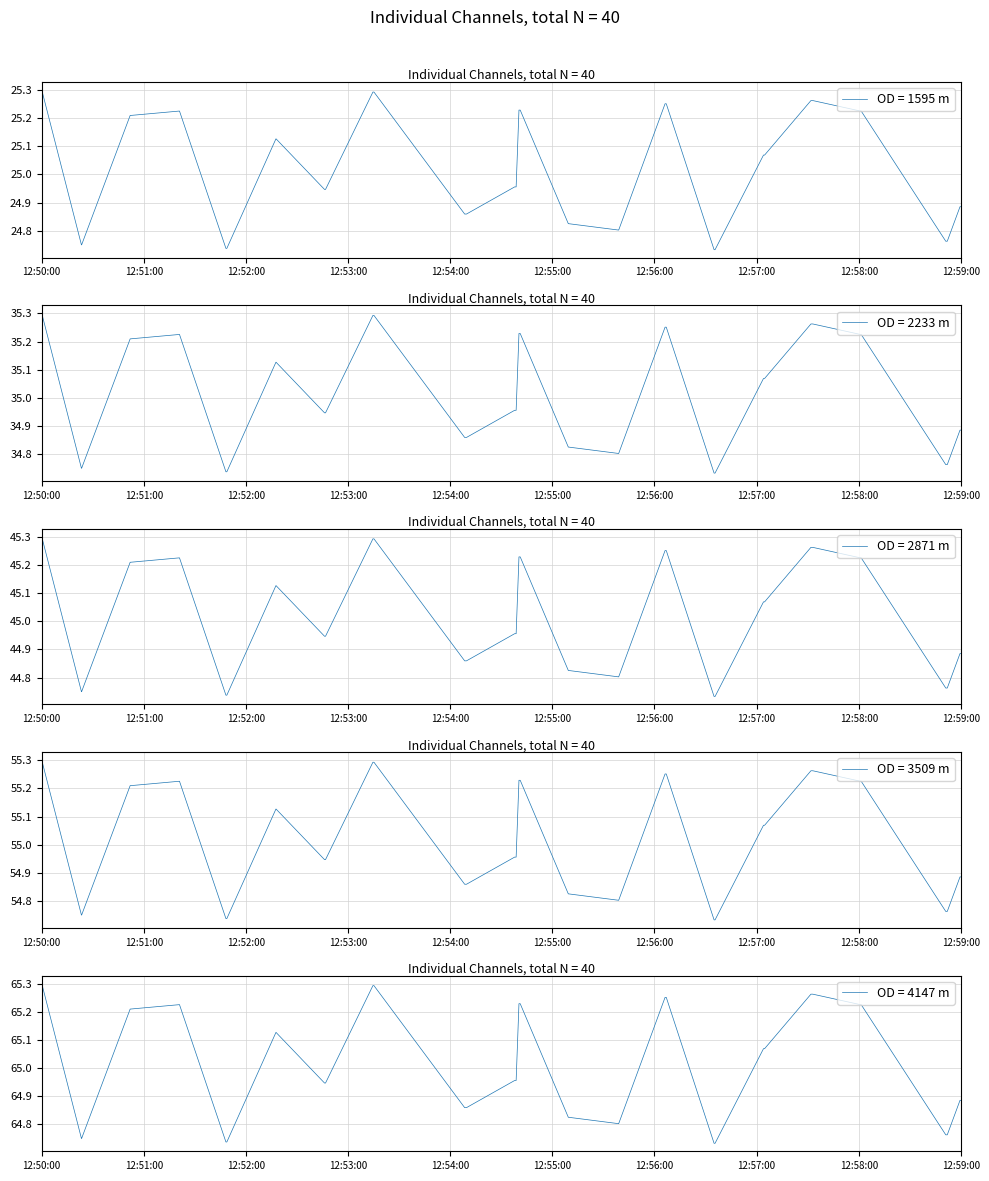

How many data points are less than 35?

20